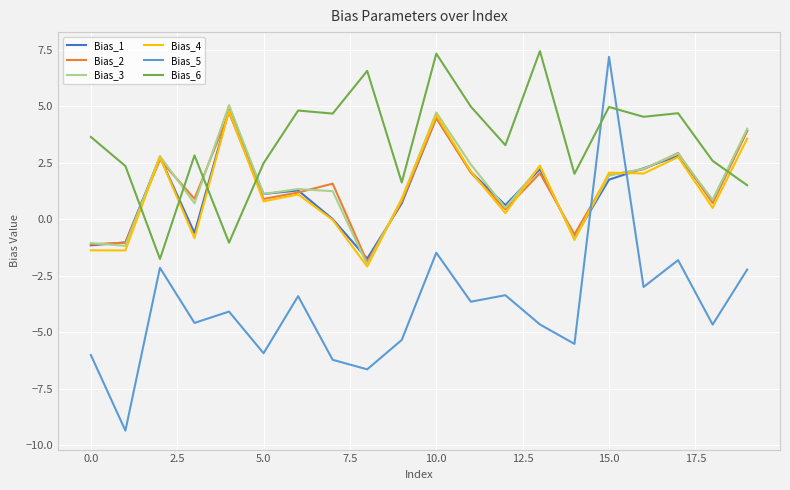

What is the difference between the maximum and minimum values in the Bias_4 series?

6.9